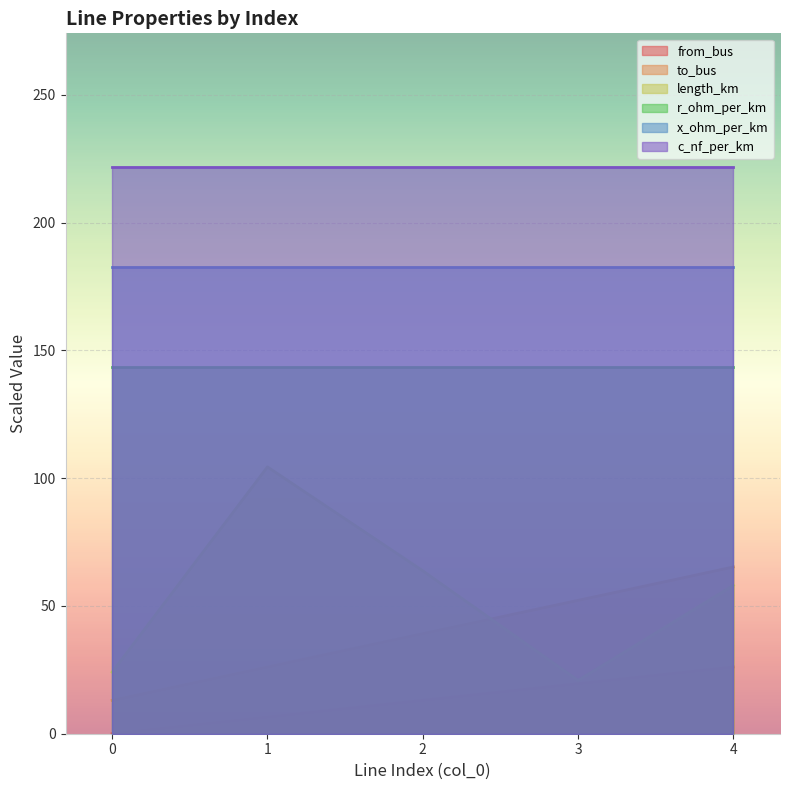

What are all the series names shown in the legend?

from_bus, to_bus, length_km, r_ohm_per_km, x_ohm_per_km, c_nf_per_km